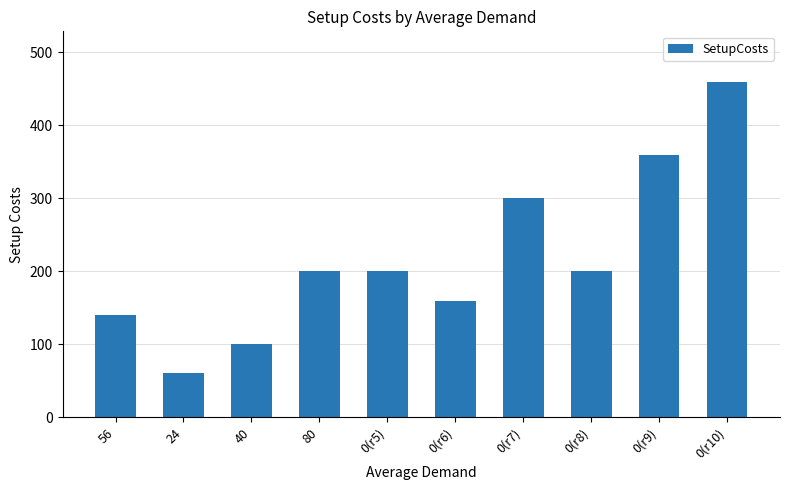

What is the minimum value shown in the chart?

60